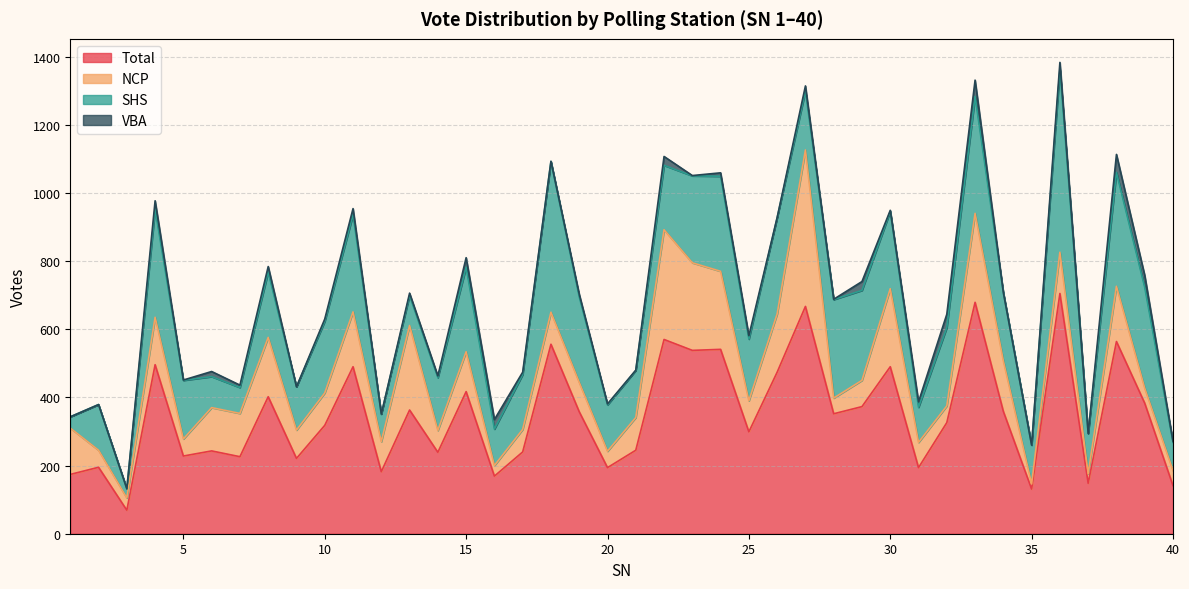

What is the greatest value displayed?

705